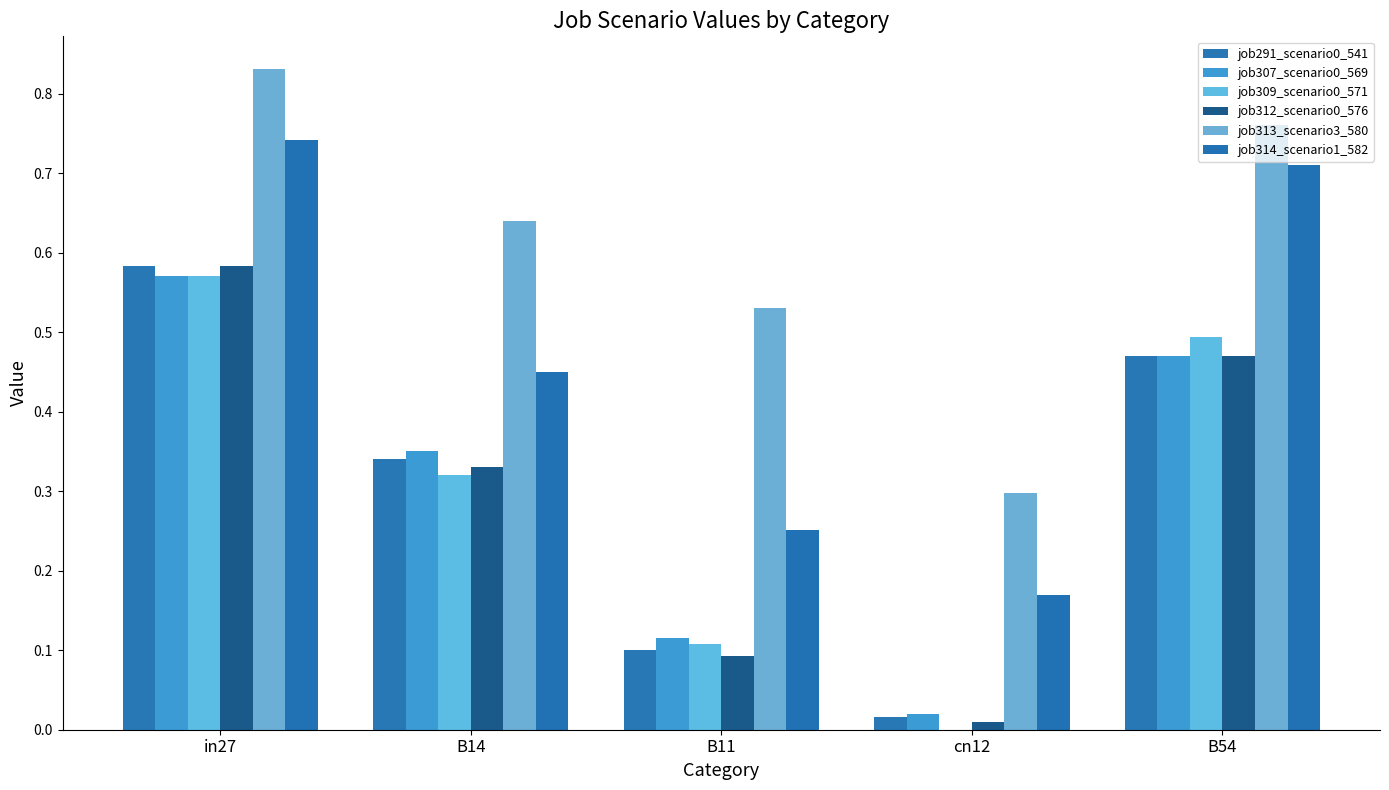

Reading left to right, extract all data points from this chart.

job291_scenario0_541: in27=0.6	B14=0.3	B11=0.1	cn12=0.0	B54=0.5
job307_scenario0_569: in27=0.6	B14=0.4	B11=0.1	cn12=0.0	B54=0.5
job309_scenario0_571: in27=0.6	B14=0.3	B11=0.1	cn12=0.0	B54=0.5
job312_scenario0_576: in27=0.6	B14=0.3	B11=0.1	cn12=0.0	B54=0.5
job313_scenario3_580: in27=0.8	B14=0.6	B11=0.5	cn12=0.3	B54=0.8
job314_scenario1_582: in27=0.7	B14=0.5	B11=0.3	cn12=0.2	B54=0.7